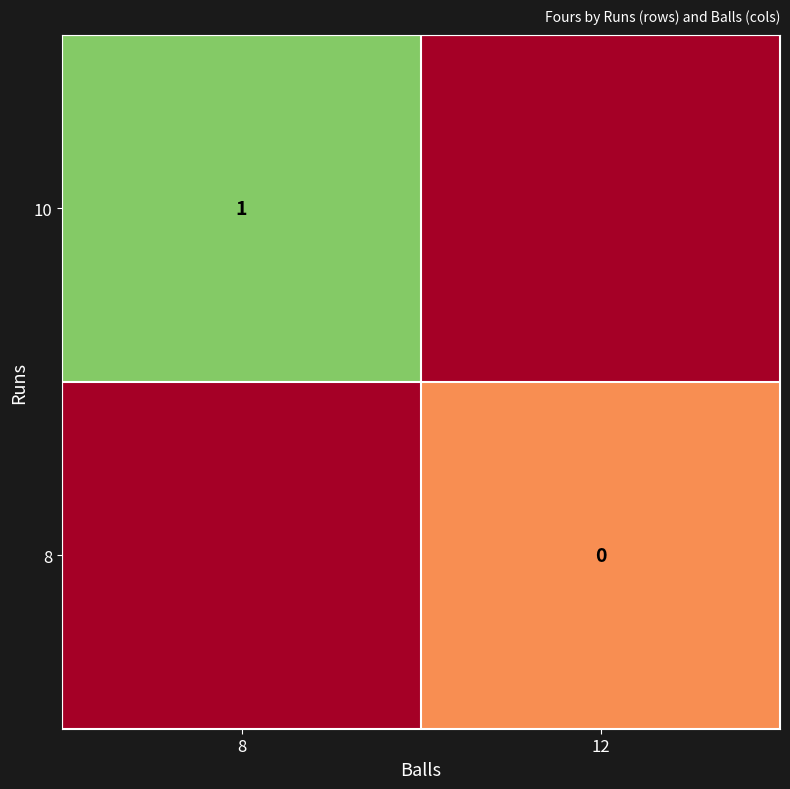

Is it true that 10 equals 1.0 at 8?

True